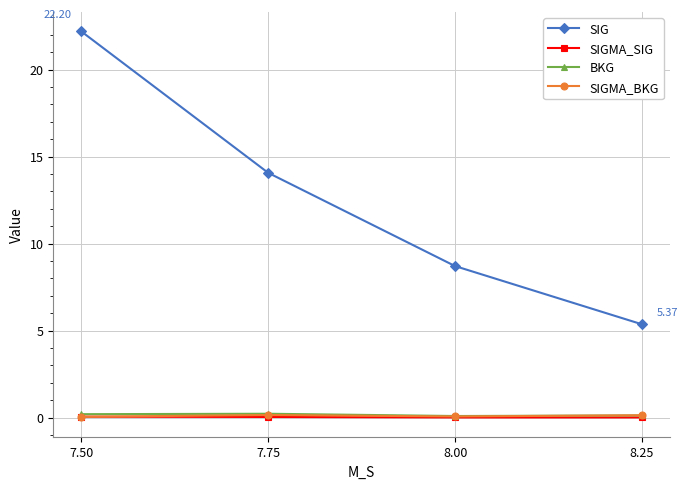

Which series has the widest spread of values?

SIG